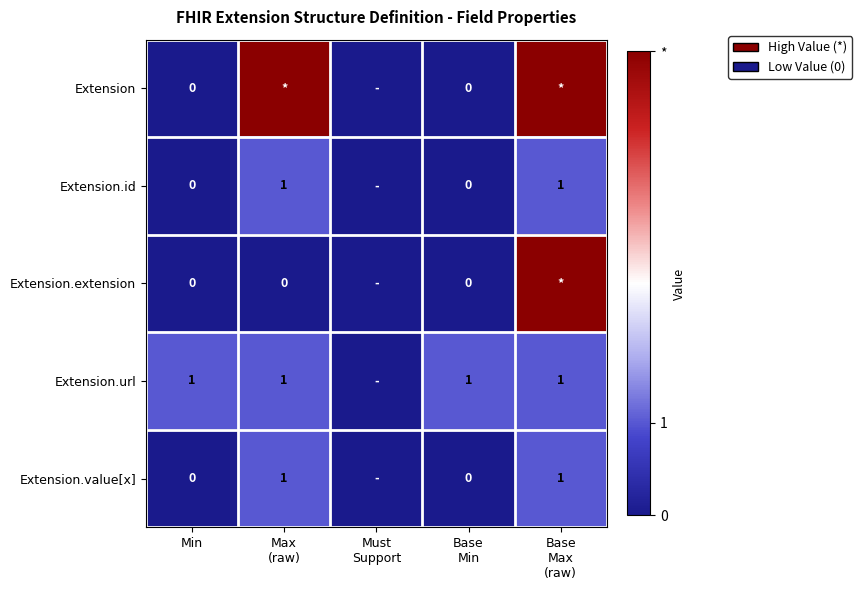

Is the value of Extension.url at Min greater than the value of Extension.value[x] at Min?

Yes